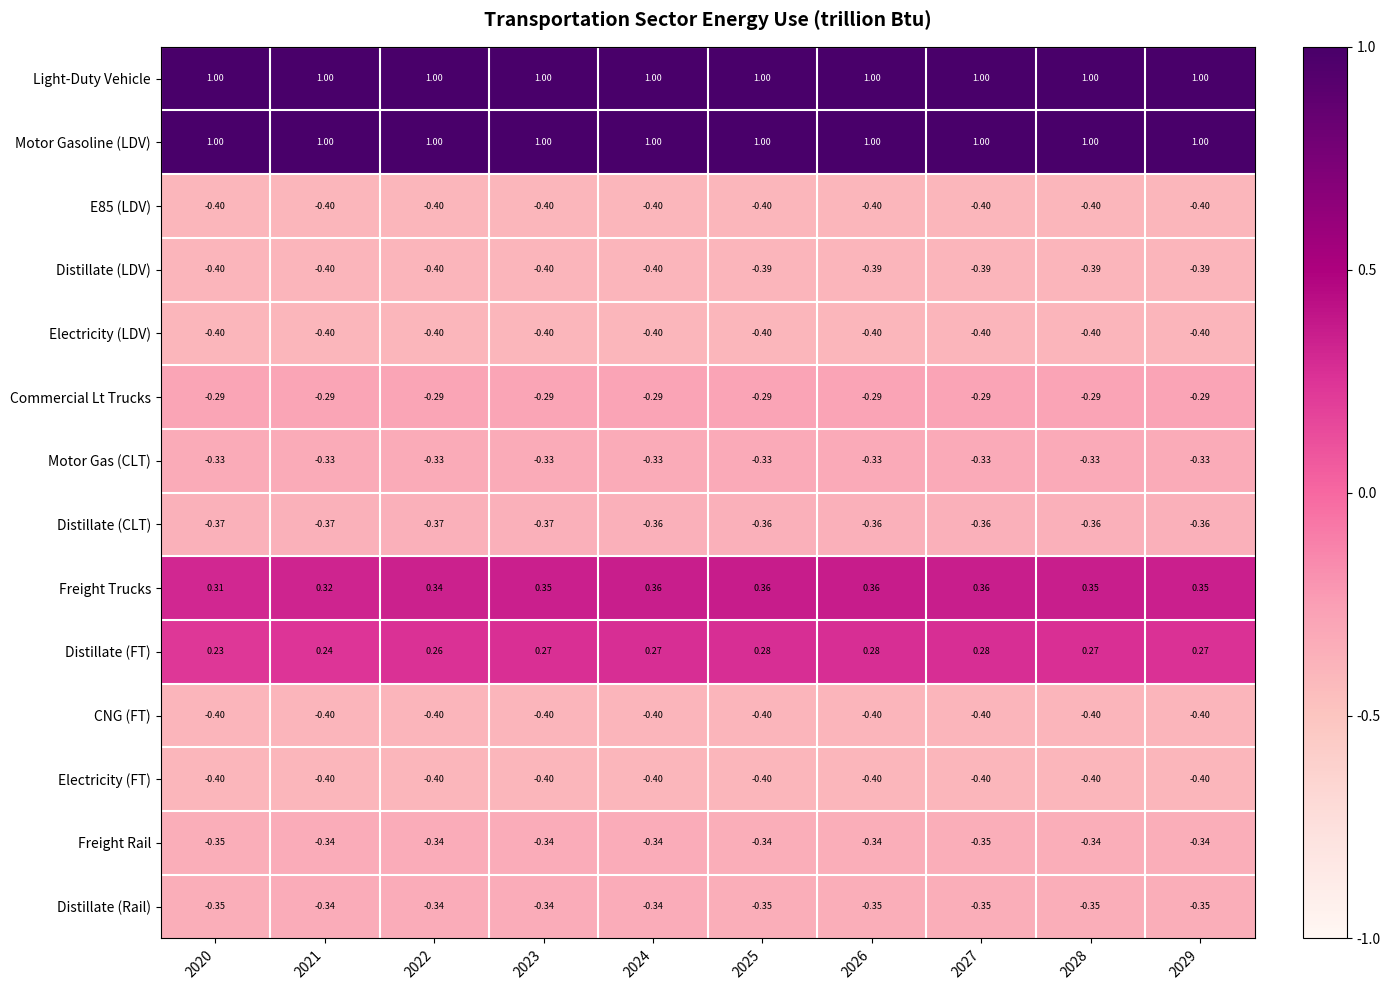

Count the number of data series in this chart.

14